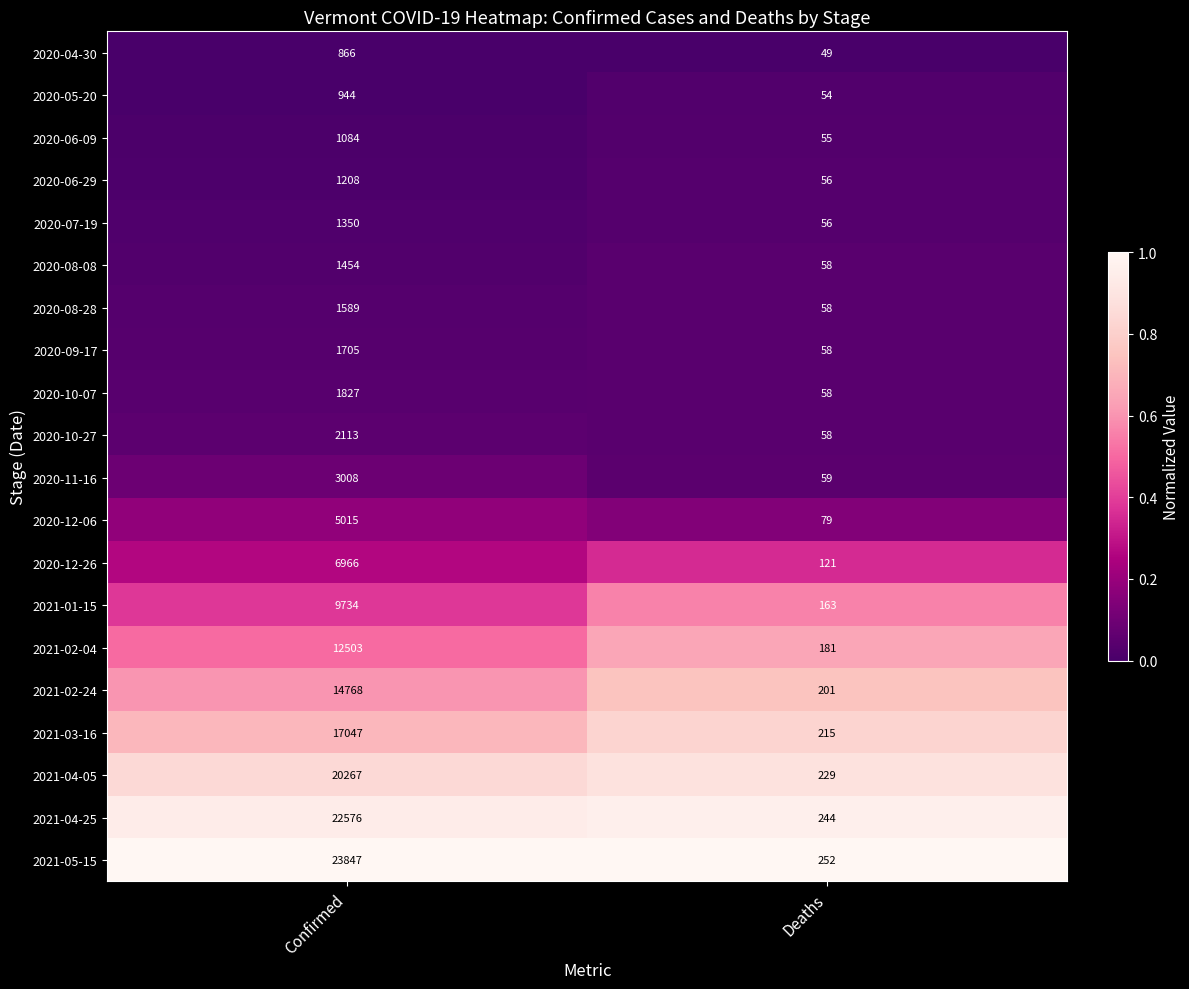

What value does the 2020-05-20 series have at Confirmed, to the nearest 10?

940